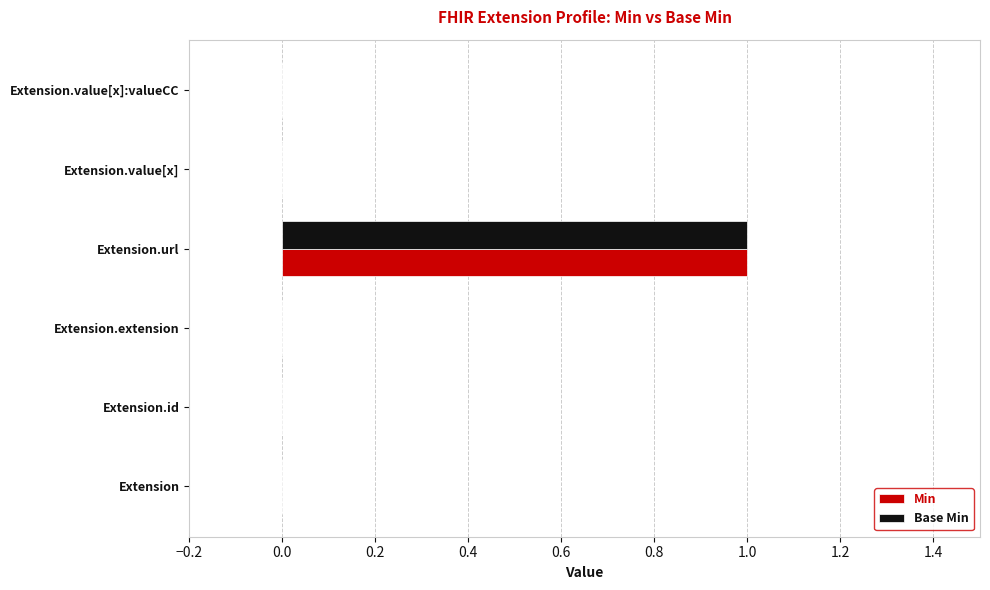

What are all the series names shown in the legend?

Min, Base Min